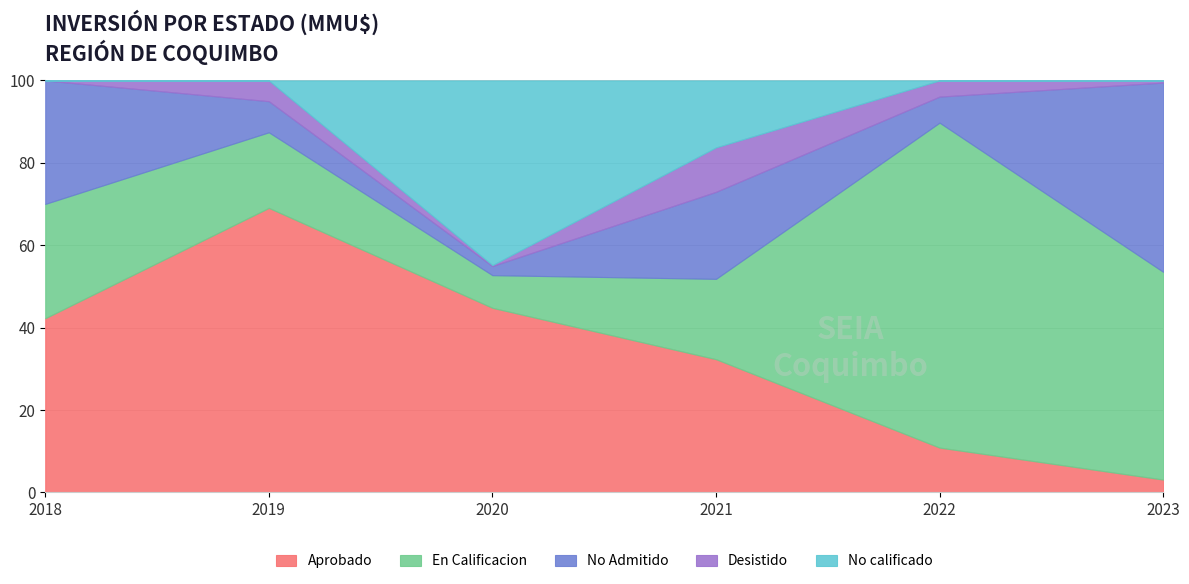

True or false: Aprobado has a value of 10.9 at 2022.

True